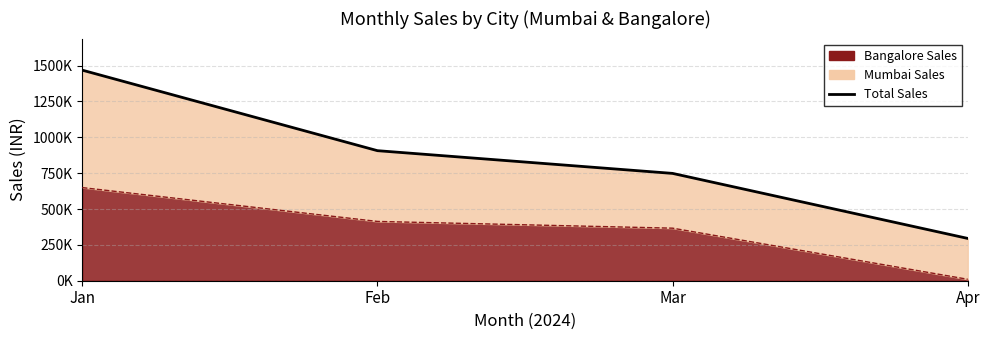

Count the values in the range 748500 to 1468500.

3